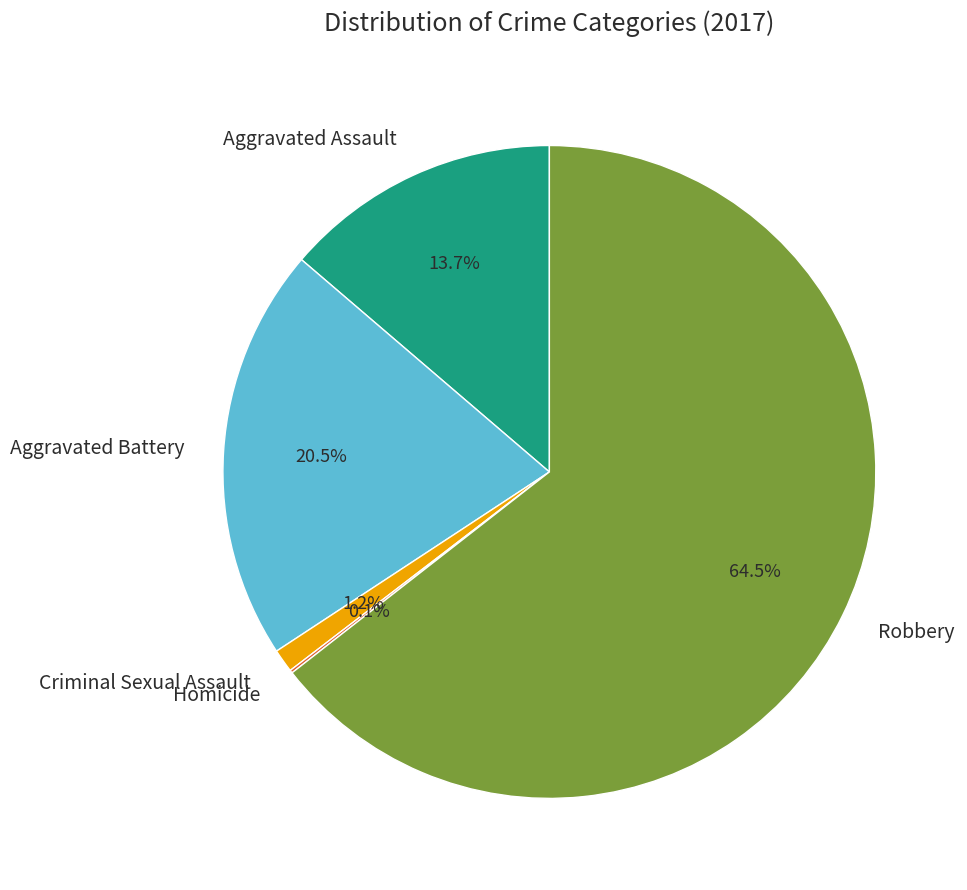

Is it true that Aggravated Assault is 14% of the pie?

True